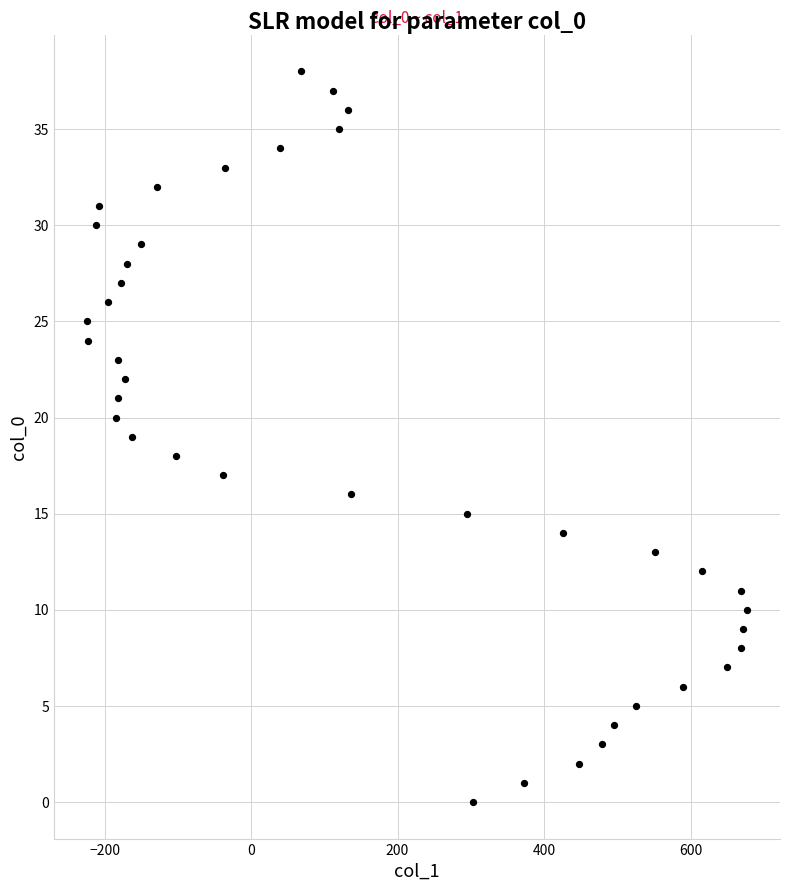

What is the range of X values (max minus min)?

901